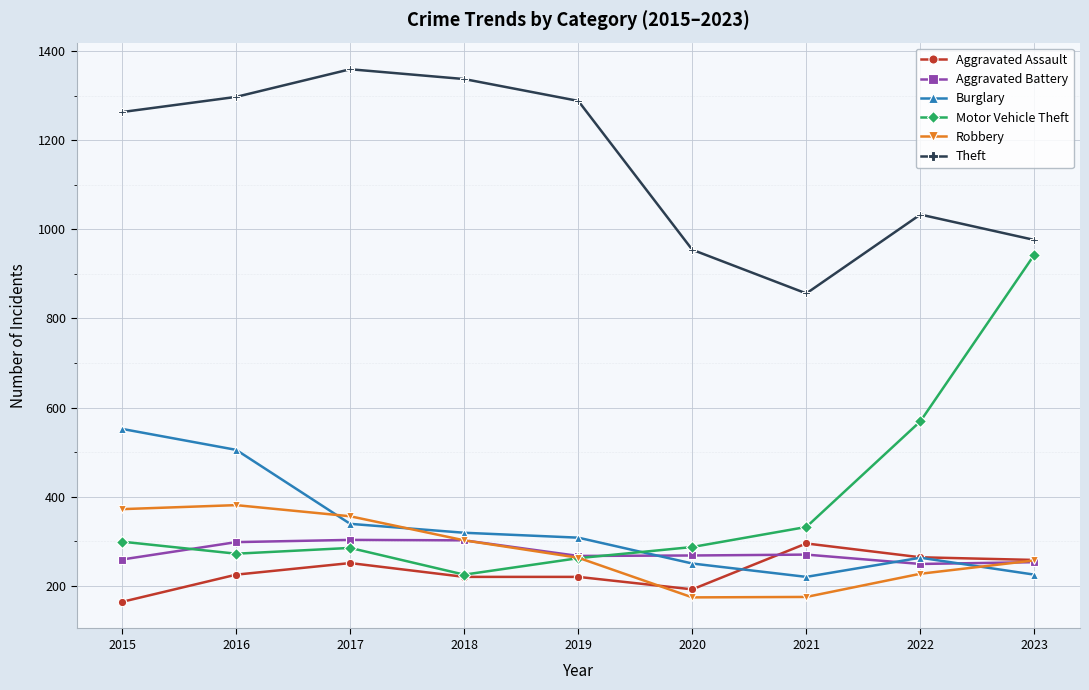

What are all the series names shown in the legend?

Aggravated Assault, Aggravated Battery, Burglary, Motor Vehicle Theft, Robbery, Theft